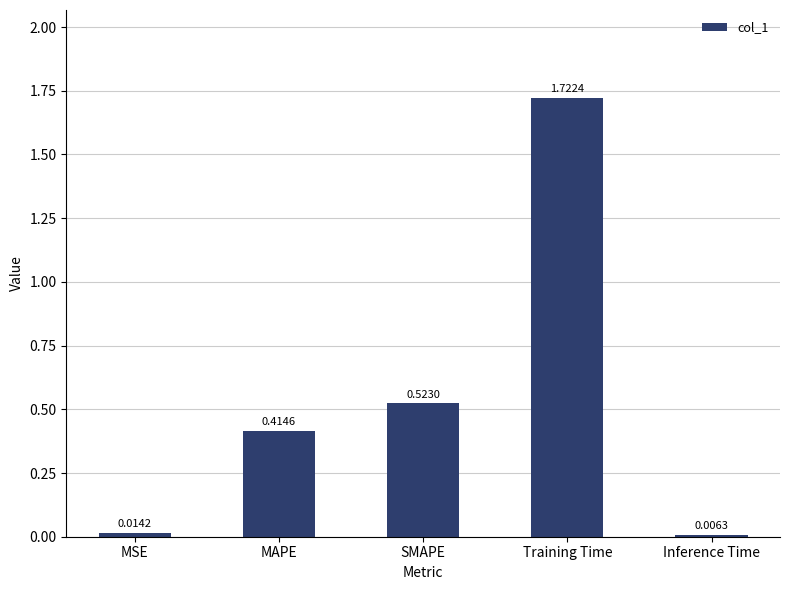

Count the number of data series in this chart.

1